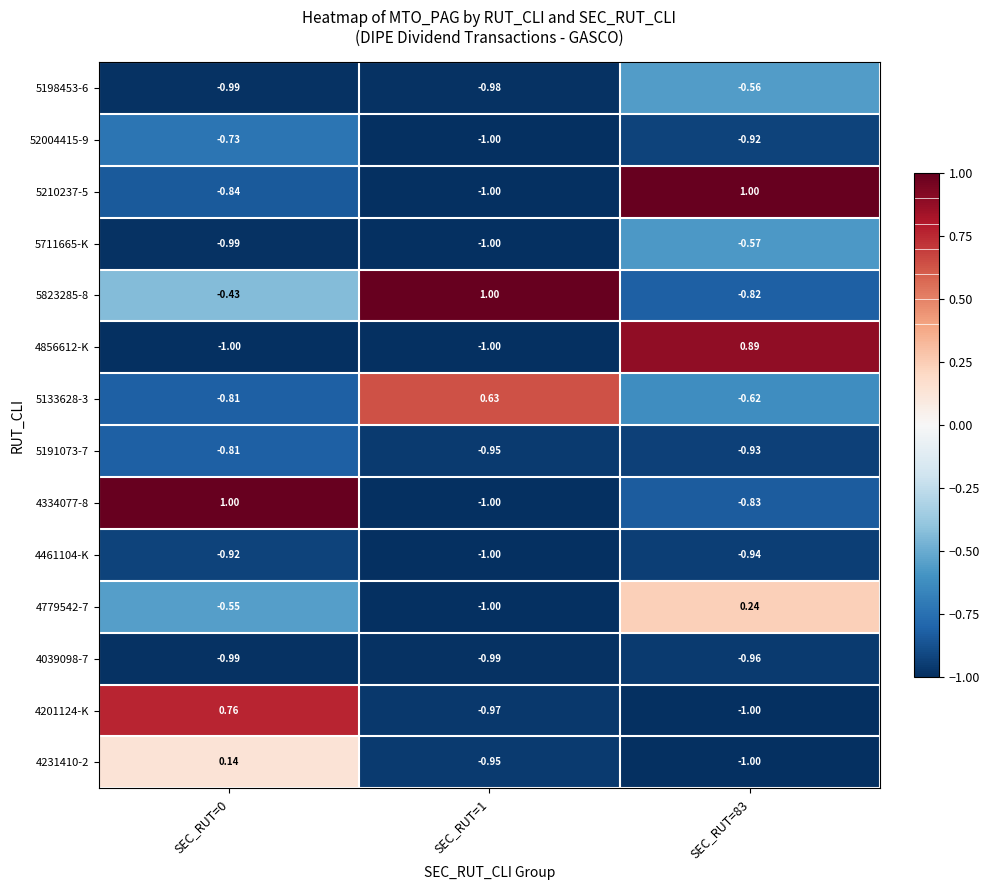

How many categories are shown in the chart?

3